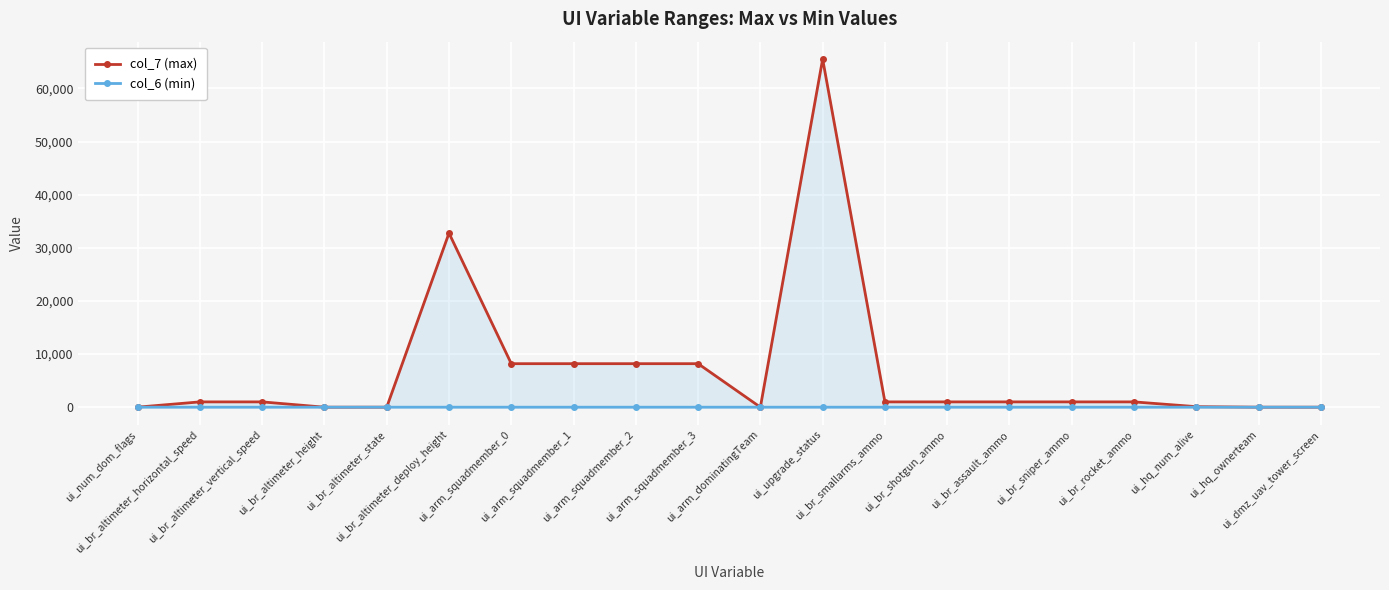

True or false: col_7 (max) has a value of 13167 at ui_arm_squadmember_2.

False